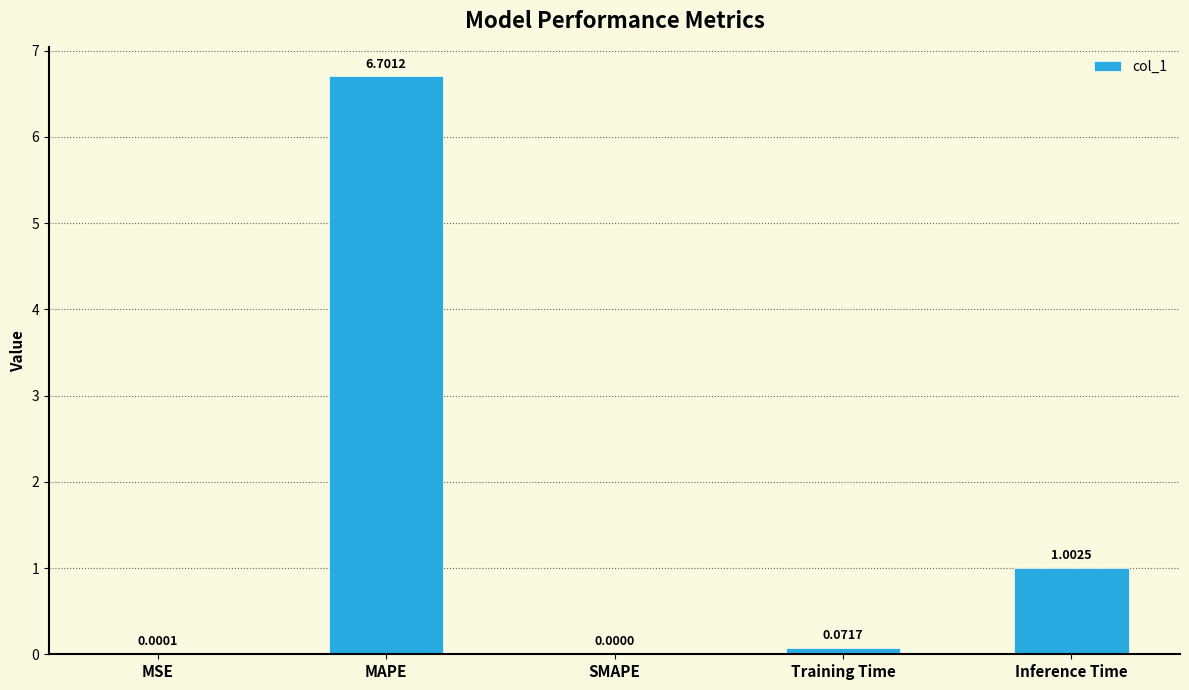

The value at Inference Time is 1.8. True or false?

False